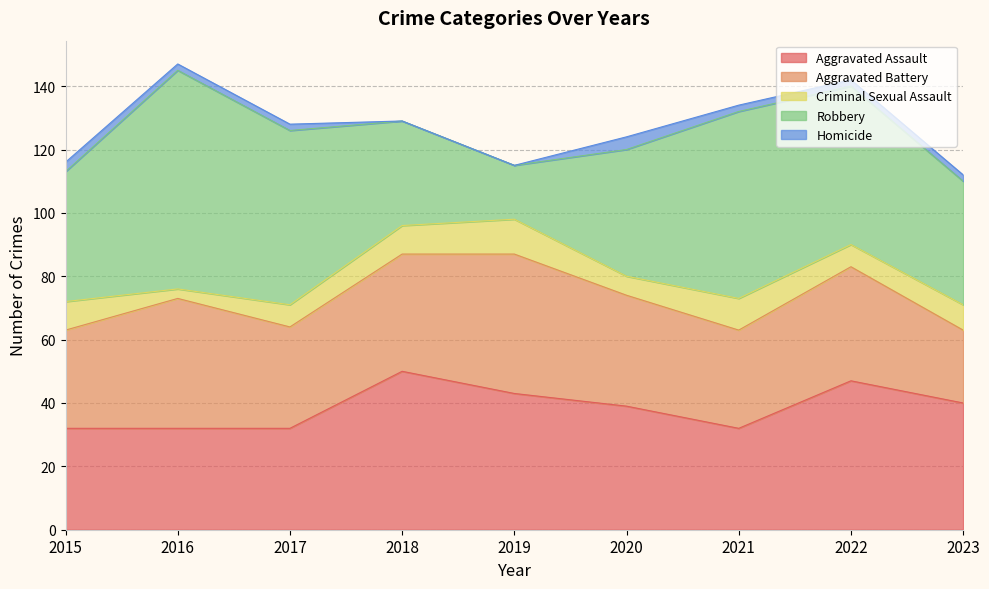

What is the difference between the highest and lowest values at 2019?

44